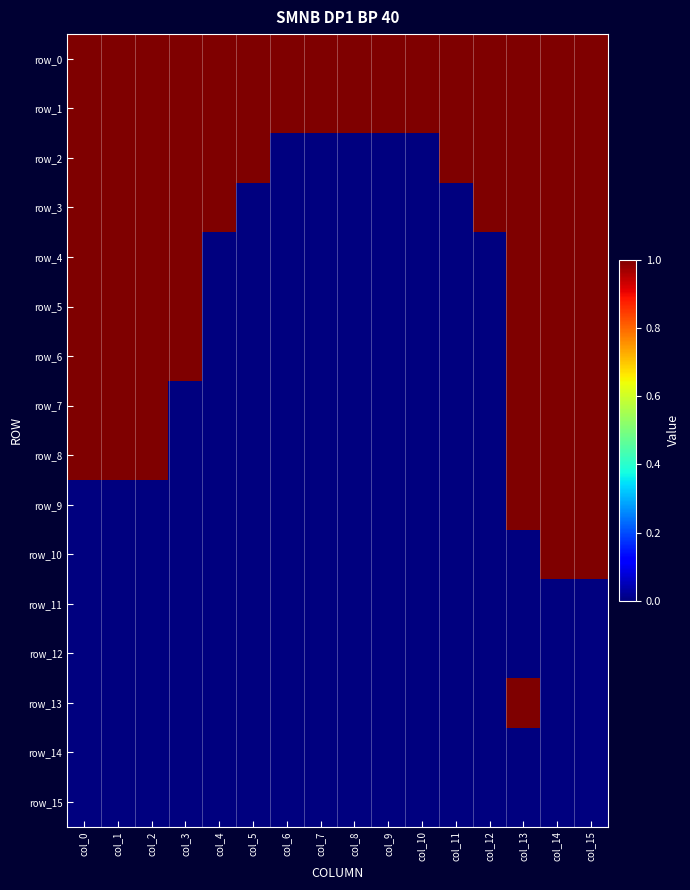

Reading left to right, what are all the values shown in this chart?

row_0: col_0=1	col_1=1	col_2=1	col_3=1	col_4=1	col_5=1	col_6=1	col_7=1	col_8=1	col_9=1	col_10=1	col_11=1	col_12=1	col_13=1	col_14=1	col_15=1
row_1: col_0=1	col_1=1	col_2=1	col_3=1	col_4=1	col_5=1	col_6=1	col_7=1	col_8=1	col_9=1	col_10=1	col_11=1	col_12=1	col_13=1	col_14=1	col_15=1
row_2: col_0=1	col_1=1	col_2=1	col_3=1	col_4=1	col_5=1	col_6=0	col_7=0	col_8=0	col_9=0	col_10=0	col_11=1	col_12=1	col_13=1	col_14=1	col_15=1
row_3: col_0=1	col_1=1	col_2=1	col_3=1	col_4=1	col_5=0	col_6=0	col_7=0	col_8=0	col_9=0	col_10=0	col_11=0	col_12=1	col_13=1	col_14=1	col_15=1
row_4: col_0=1	col_1=1	col_2=1	col_3=1	col_4=0	col_5=0	col_6=0	col_7=0	col_8=0	col_9=0	col_10=0	col_11=0	col_12=0	col_13=1	col_14=1	col_15=1
row_5: col_0=1	col_1=1	col_2=1	col_3=1	col_4=0	col_5=0	col_6=0	col_7=0	col_8=0	col_9=0	col_10=0	col_11=0	col_12=0	col_13=1	col_14=1	col_15=1
row_6: col_0=1	col_1=1	col_2=1	col_3=1	col_4=0	col_5=0	col_6=0	col_7=0	col_8=0	col_9=0	col_10=0	col_11=0	col_12=0	col_13=1	col_14=1	col_15=1
row_7: col_0=1	col_1=1	col_2=1	col_3=0	col_4=0	col_5=0	col_6=0	col_7=0	col_8=0	col_9=0	col_10=0	col_11=0	col_12=0	col_13=1	col_14=1	col_15=1
row_8: col_0=1	col_1=1	col_2=1	col_3=0	col_4=0	col_5=0	col_6=0	col_7=0	col_8=0	col_9=0	col_10=0	col_11=0	col_12=0	col_13=1	col_14=1	col_15=1
row_9: col_0=0	col_1=0	col_2=0	col_3=0	col_4=0	col_5=0	col_6=0	col_7=0	col_8=0	col_9=0	col_10=0	col_11=0	col_12=0	col_13=1	col_14=1	col_15=1
row_10: col_0=0	col_1=0	col_2=0	col_3=0	col_4=0	col_5=0	col_6=0	col_7=0	col_8=0	col_9=0	col_10=0	col_11=0	col_12=0	col_13=0	col_14=1	col_15=1
row_11: col_0=0	col_1=0	col_2=0	col_3=0	col_4=0	col_5=0	col_6=0	col_7=0	col_8=0	col_9=0	col_10=0	col_11=0	col_12=0	col_13=0	col_14=0	col_15=0
row_12: col_0=0	col_1=0	col_2=0	col_3=0	col_4=0	col_5=0	col_6=0	col_7=0	col_8=0	col_9=0	col_10=0	col_11=0	col_12=0	col_13=0	col_14=0	col_15=0
row_13: col_0=0	col_1=0	col_2=0	col_3=0	col_4=0	col_5=0	col_6=0	col_7=0	col_8=0	col_9=0	col_10=0	col_11=0	col_12=0	col_13=1	col_14=0	col_15=0
row_14: col_0=0	col_1=0	col_2=0	col_3=0	col_4=0	col_5=0	col_6=0	col_7=0	col_8=0	col_9=0	col_10=0	col_11=0	col_12=0	col_13=0	col_14=0	col_15=0
row_15: col_0=0	col_1=0	col_2=0	col_3=0	col_4=0	col_5=0	col_6=0	col_7=0	col_8=0	col_9=0	col_10=0	col_11=0	col_12=0	col_13=0	col_14=0	col_15=0